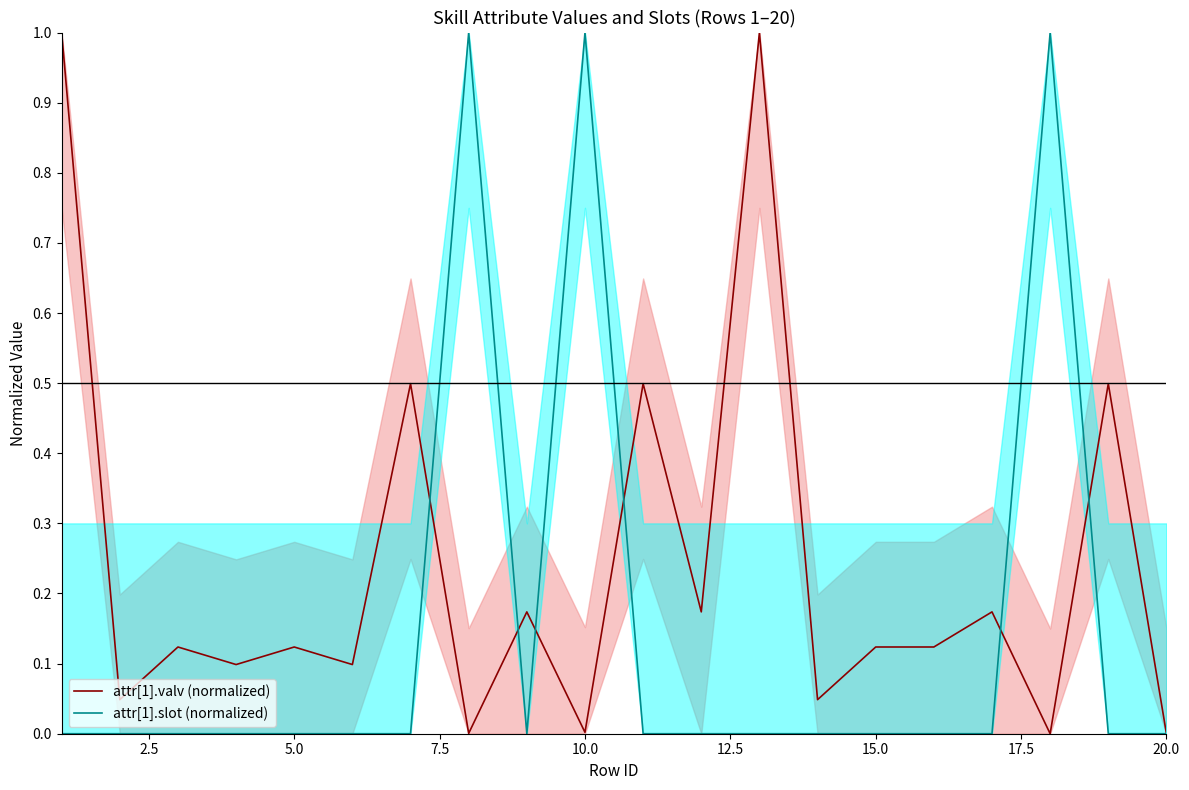

Which series ends up on top after the final intersection of attr[1].slot (normalized) and attr[1].valv (normalized)?

attr[1].valv (normalized)